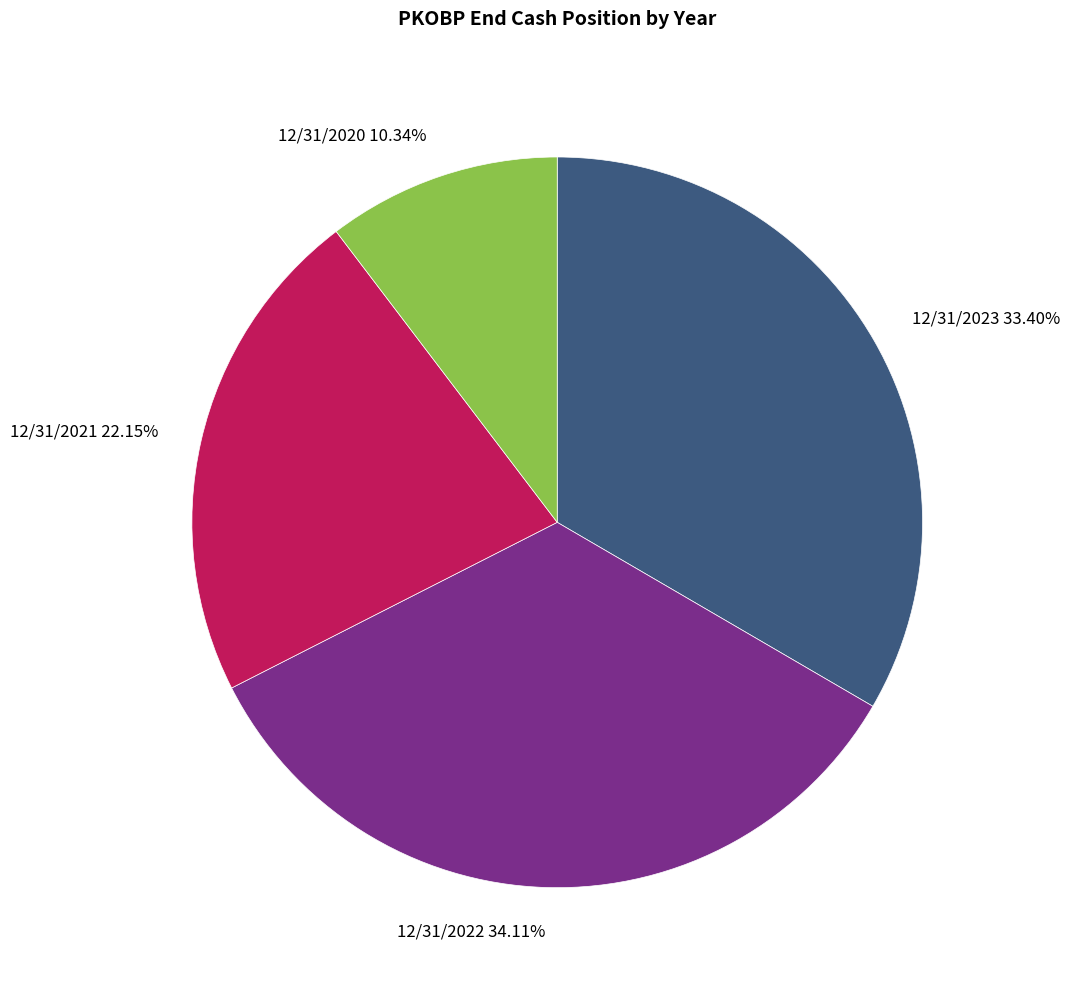

What percentage is the 12/31/2022 slice, to the nearest percent?

34%